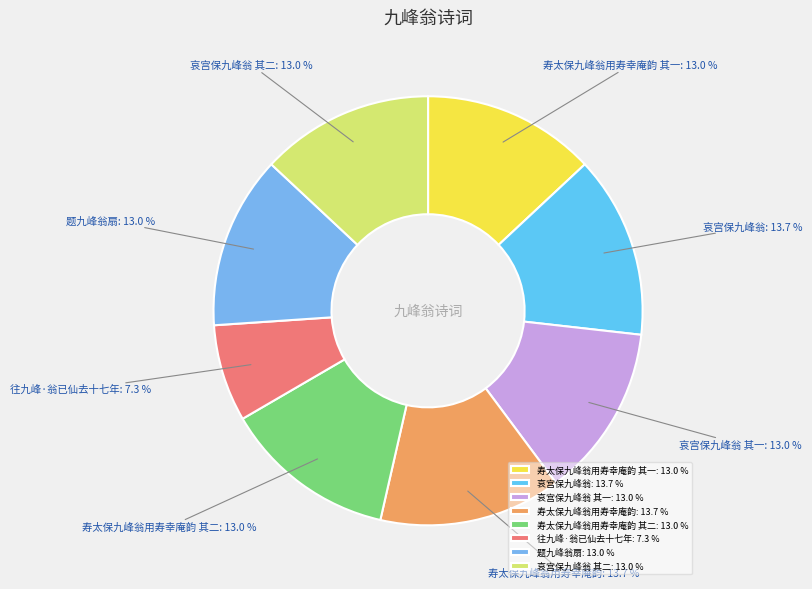

How much of the chart is everything except 题九峰翁扇?

87.0%